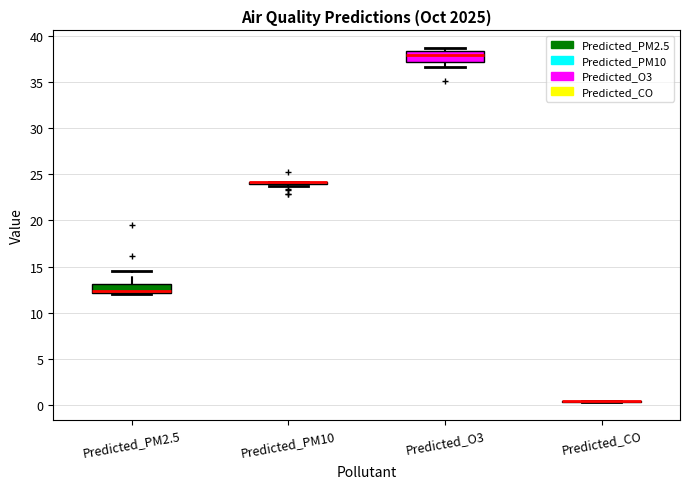

Reading left to right, read every box against the y-axis: the position of its median line, the range the box covers, and the ends of its whiskers. The values are not printed on the chart, so give them approximately, as read against the axis.

Predicted_PM2.5: median 12.5, box 12.0 to 13.0, whiskers 12.0 to 14.5
Predicted_PM10: box collapsed to a line at 24.0, whiskers 23.5 to 24.0
Predicted_O3: median 38.0, box 37.0 to 38.5, whiskers 36.5 to 38.5 (just above the box's upper edge)
Predicted_CO: box collapsed to a line at 0.5, whiskers 0.5 to 0.5